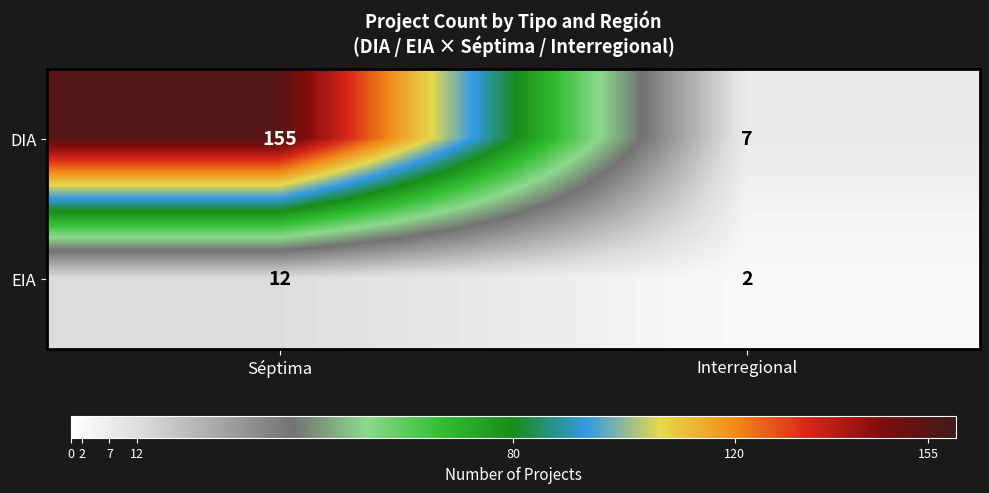

What is the sum of the EIA values at Séptima and Interregional?

14